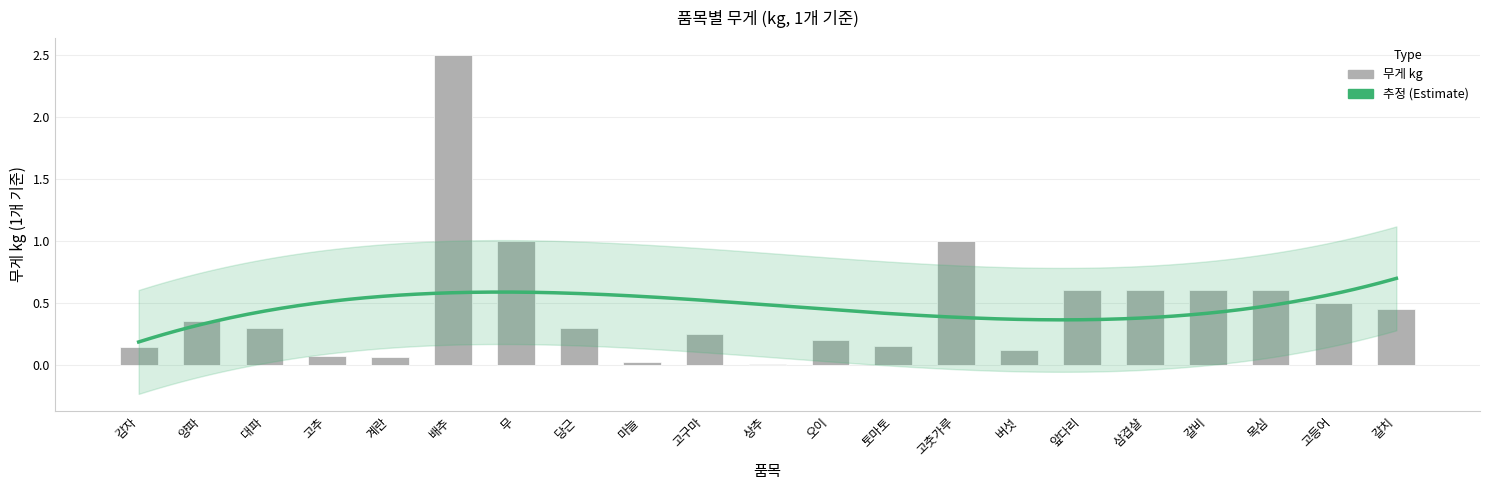

Reading left to right, extract all data points from this chart.

0.1	0.3	0.3	0.1	0.1	2.5	1.0	0.3	0.0	0.2	0.0	0.2	0.1	1.0	0.1	0.6	0.6	0.6	0.6	0.5	0.5